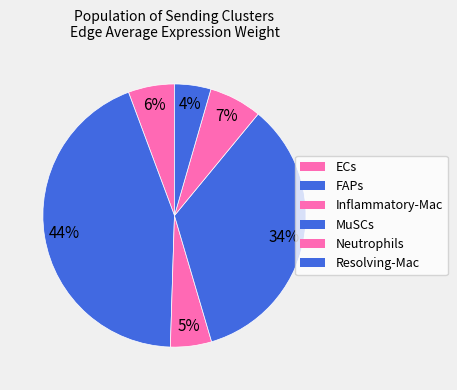

What is the change in value from MuSCs to Resolving-Mac?

-16055807.5